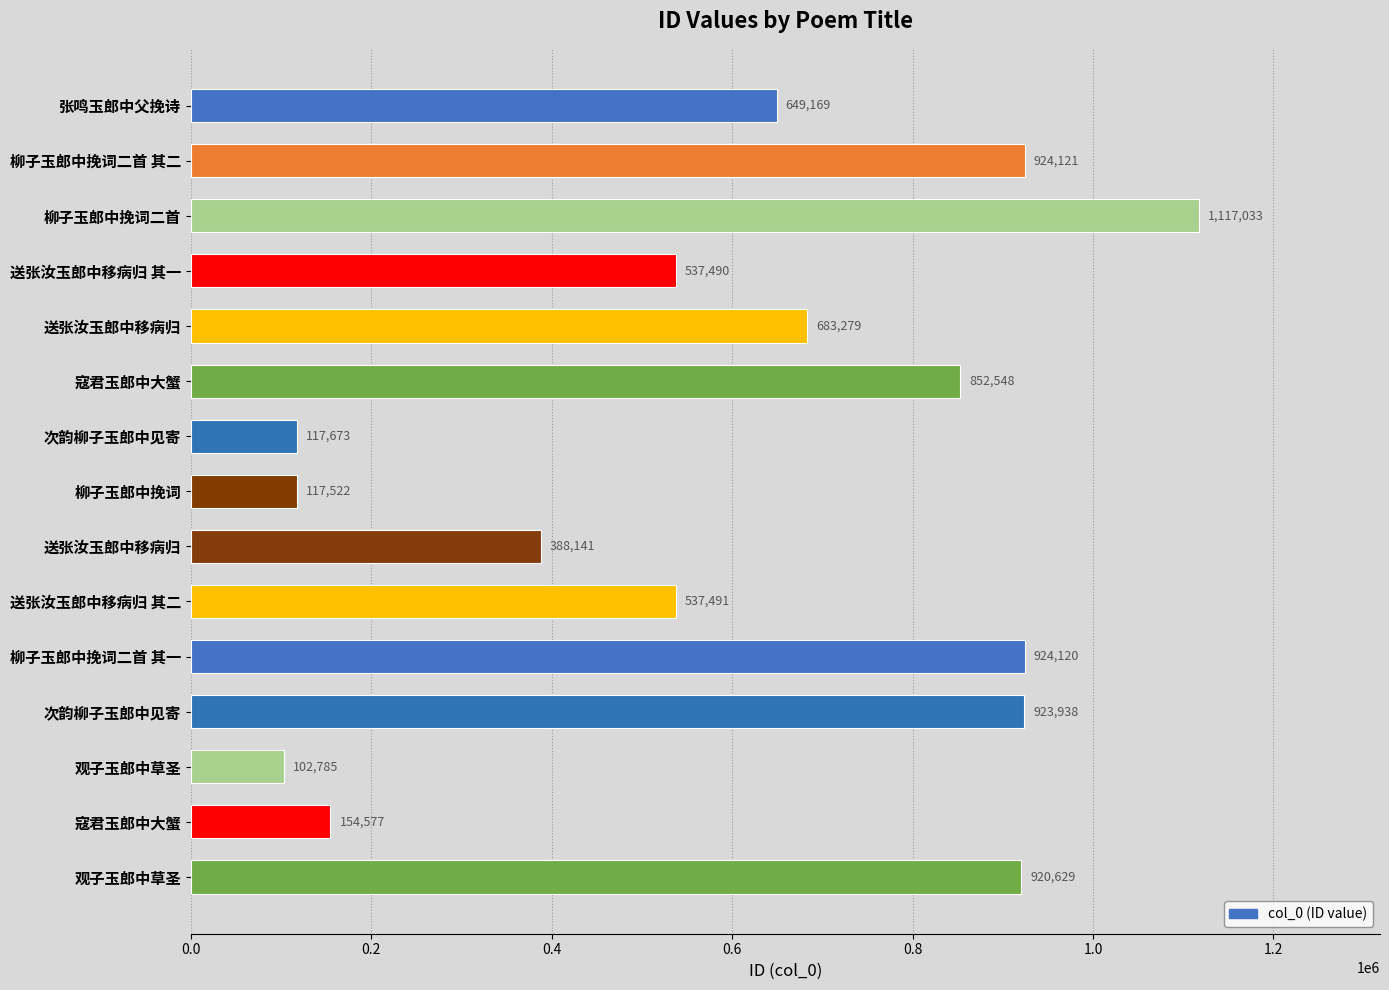

How many bars are there in total?

15